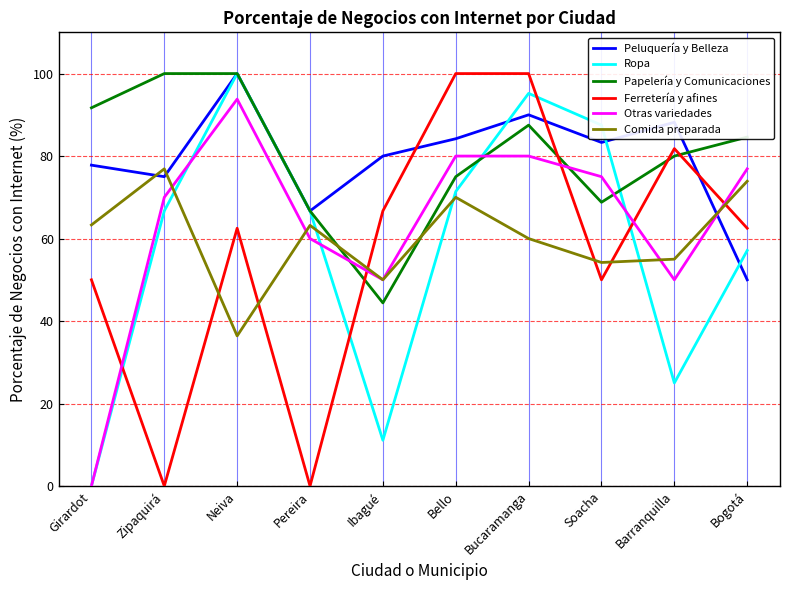

Between Girardot and Barranquilla, which series saw the biggest shift?

Otras variedades